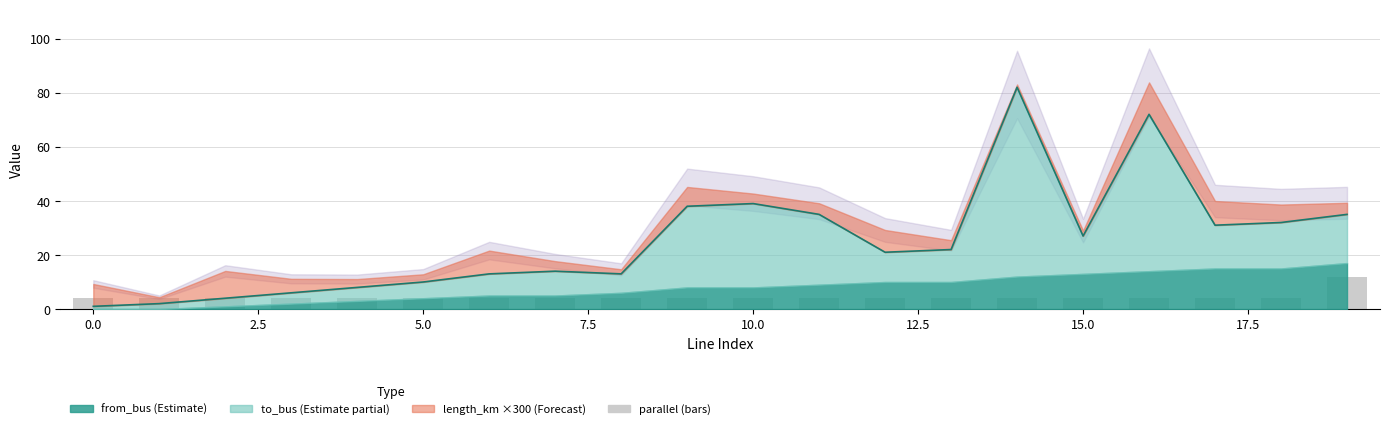

Reading right to left, what are all the values shown in this chart?

12	4	4	4	4	4	4	4	4	4	4	4	4	4	4	4	4	4	4	4